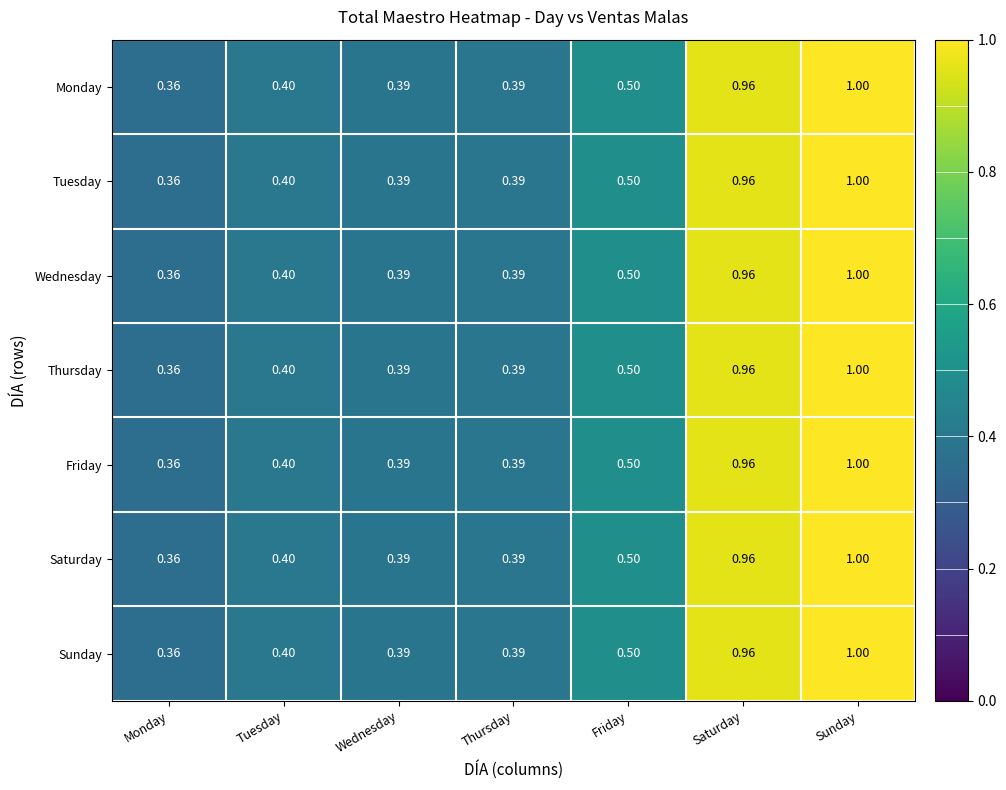

At which label is Sunday closest to 0?

Monday